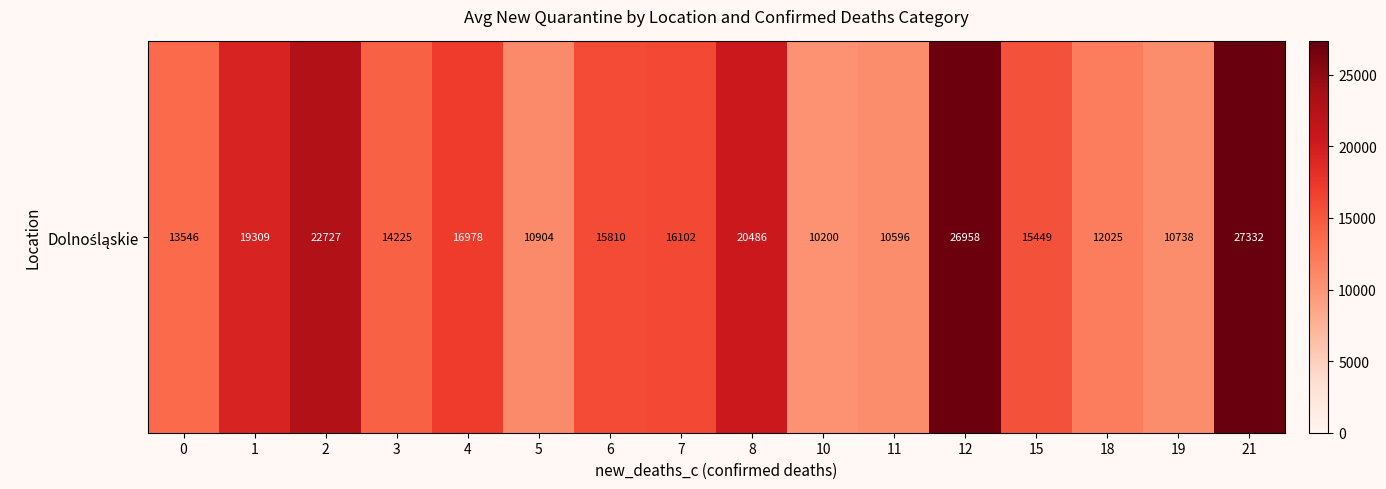

List the labels in order of value, largest first.

21, 12, 2, 8, 1, 4, 7, 6, 15, 3, 0, 18, 5, 19, 11, 10